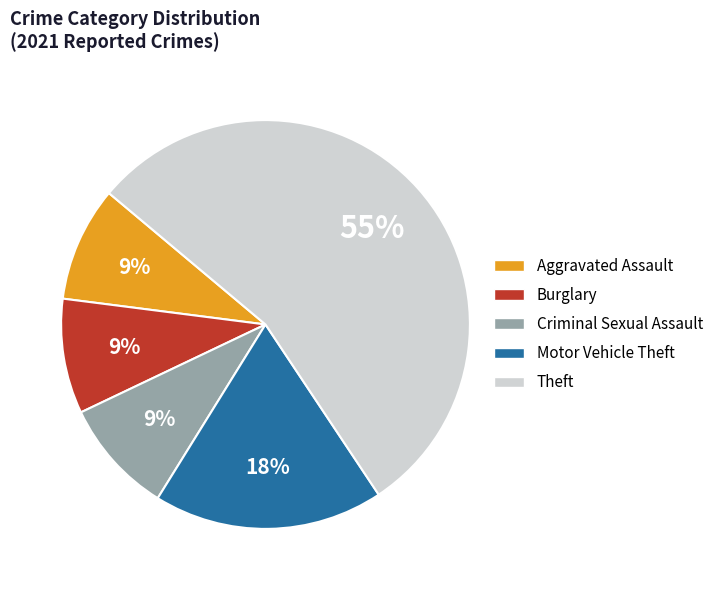

Does any single category account for the majority?

Yes